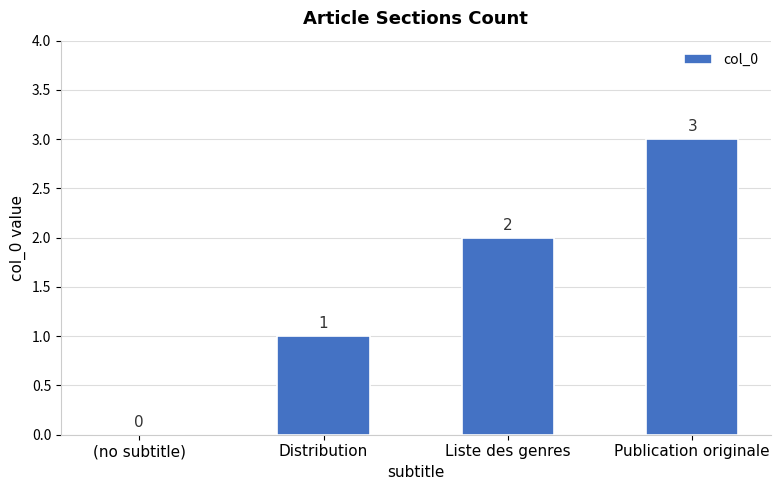

Which label corresponds to the largest value in the chart?

Publication originale